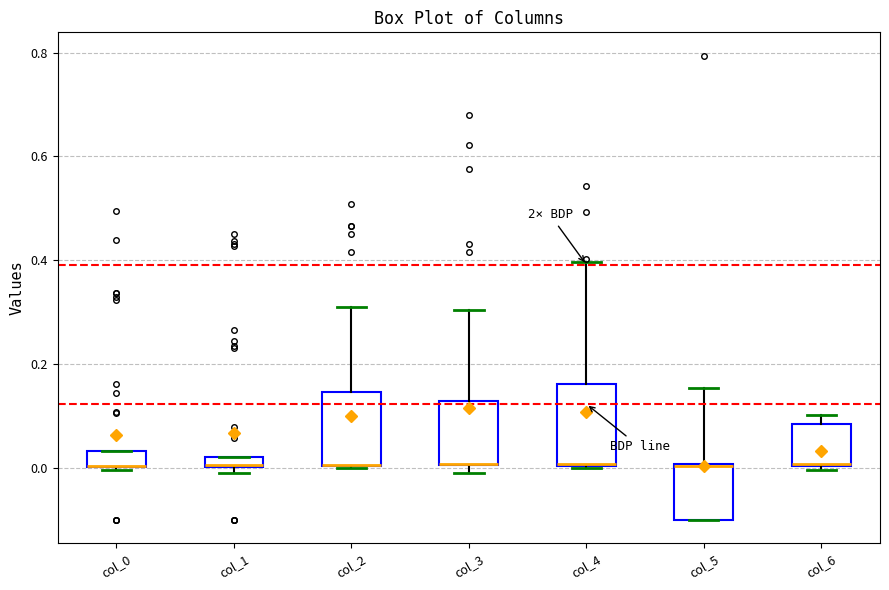

Where is the upper edge of the box for col_1 on the y-axis? The values are not printed on the chart, so give them approximately, as read against the axis.

0.02